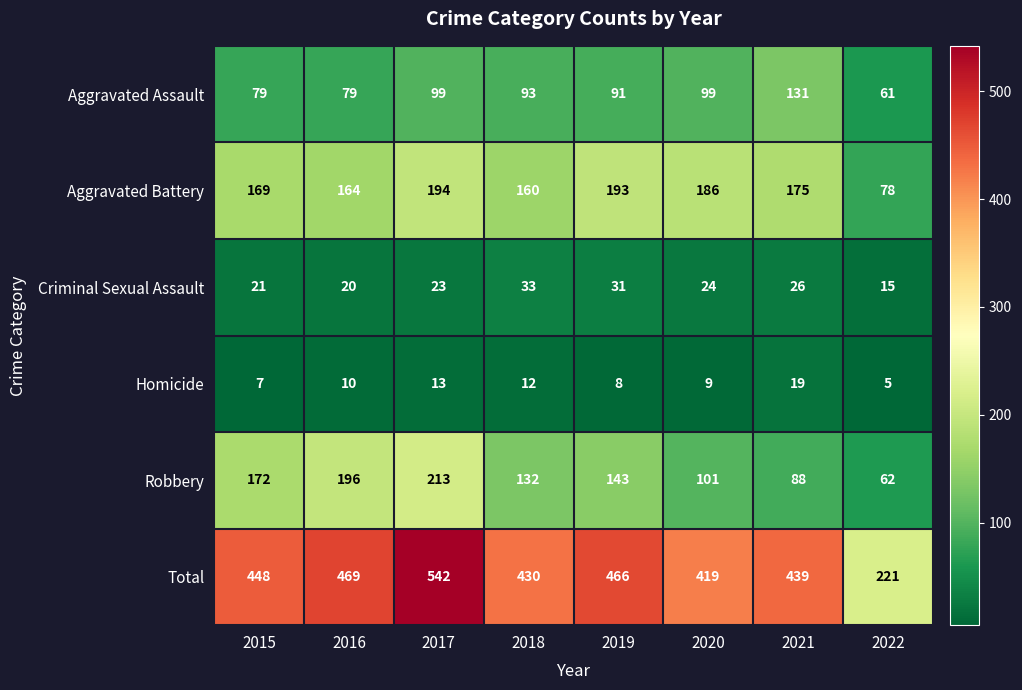

What is the difference between the highest and lowest values at 2020?

410